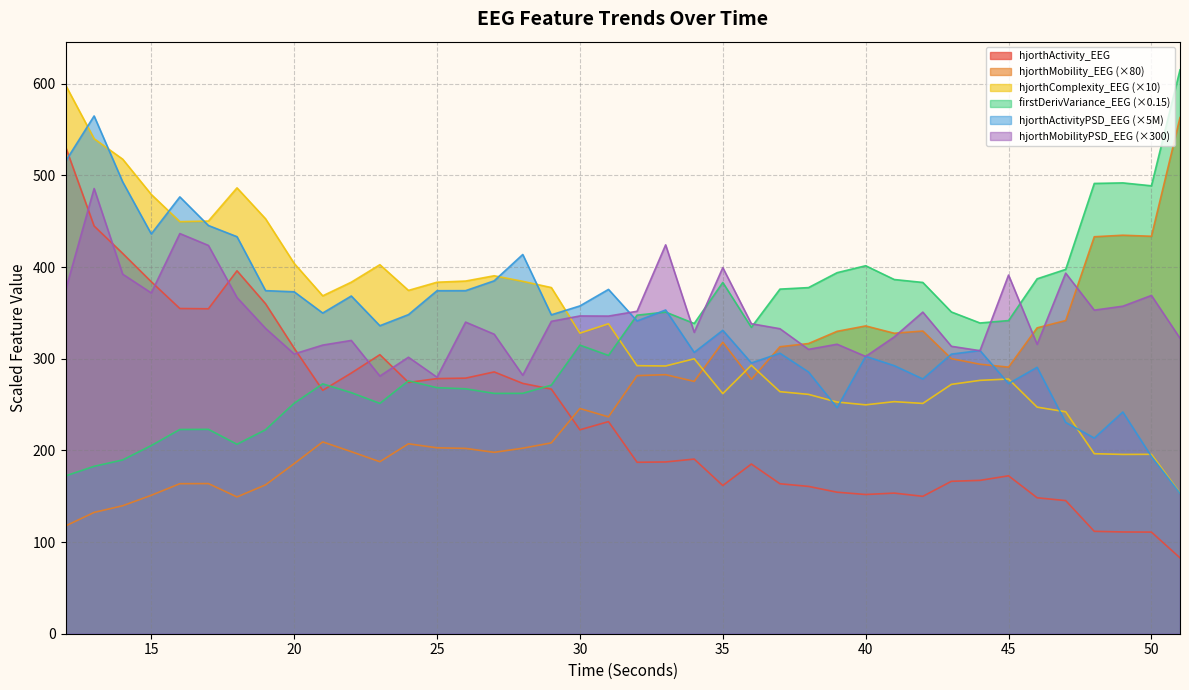

Reading left to right, list all the values displayed in this chart.

hjorthActivity_EEG: 12=531.3	13=444.8	14=414.9	15=384.1	16=354.8	17=354.5	18=396.0	19=360.0	20=311.6	21=265.5	22=284.4	23=304.4	24=274.2	25=278.4	26=278.9	27=285.6	28=273.1	29=266.9	30=222.5	31=231.4	32=187.1	33=187.4	34=190.6	35=161.7	36=185.1	37=163.6	38=160.7	39=154.4	40=151.9	41=153.4	42=149.9	43=166.3	44=167.3	45=172.3	46=148.3	47=145.3	48=111.7	49=111.0	50=110.9	51=82.8
hjorthMobility_EEG: 12=117.6	13=132.4	14=139.6	15=151.0	16=163.7	17=163.8	18=149.2	19=162.4	20=185.6	21=209.3	22=198.6	23=187.7	24=207.2	25=202.8	26=202.2	27=197.9	28=202.4	29=208.2	30=245.7	31=236.6	32=281.6	33=282.6	34=275.3	35=318.0	36=277.6	37=313.1	38=316.6	39=329.9	40=335.8	41=327.8	42=330.3	43=300.1	44=294.0	45=290.9	46=333.7	47=341.7	48=433.1	49=434.8	50=433.6	51=563.1
hjorthComplexity_EEG: 12=598.7	13=540.1	14=517.8	15=479.3	16=449.6	17=450.3	18=486.5	19=452.7	20=404.1	21=368.7	22=383.6	23=402.6	24=374.6	25=383.5	26=384.8	27=390.5	28=384.5	29=377.7	30=327.9	31=338.2	32=292.4	33=292.1	34=300.0	35=262.0	36=292.9	37=264.1	38=261.1	39=252.8	40=249.7	41=253.2	42=251.3	43=272.0	44=276.4	45=277.9	46=247.2	47=242.1	48=196.4	49=195.6	50=195.7	51=153.7
firstDerivVariance_EEG: 12=172.2	13=182.7	14=189.6	15=205.3	16=222.8	17=223.0	18=206.7	19=222.6	20=251.4	21=272.6	22=263.0	23=251.3	24=276.0	25=268.4	26=267.2	27=262.2	28=262.3	29=271.2	30=314.9	31=303.6	32=347.6	33=350.9	34=338.5	35=383.2	36=334.3	37=376.0	38=377.6	39=393.9	40=401.5	41=386.5	42=383.3	43=351.0	44=339.0	45=341.7	46=387.2	47=397.5	48=491.3	49=491.9	50=488.7	51=615.2
hjorthActivityPSD_EEG: 12=515.5	13=564.9	14=493.0	15=436.2	16=476.6	17=445.4	18=433.2	19=374.3	20=373.1	21=349.9	22=368.5	23=336.0	24=348.2	25=374.2	26=374.3	27=385.0	28=413.8	29=347.9	30=357.7	31=375.7	32=341.2	33=353.2	34=306.9	35=331.0	36=295.4	37=306.1	38=285.6	39=246.6	40=302.7	41=292.5	42=278.0	43=305.1	44=309.0	45=272.9	46=290.7	47=230.5	48=213.5	49=241.9	50=193.4	51=153.1
hjorthMobilityPSD_EEG: 12=374.8	13=485.8	14=392.3	15=371.8	16=436.6	17=423.7	18=366.8	19=333.1	20=305.3	21=314.9	22=320.0	23=281.1	24=301.7	25=279.8	26=340.0	27=326.8	28=282.0	29=340.8	30=346.7	31=346.6	32=351.8	33=424.3	34=328.8	35=399.4	36=338.2	37=332.8	38=310.3	39=315.9	40=302.5	41=323.8	42=350.9	43=313.6	44=308.8	45=391.3	46=315.7	47=393.4	48=353.0	49=357.3	50=369.1	51=322.4